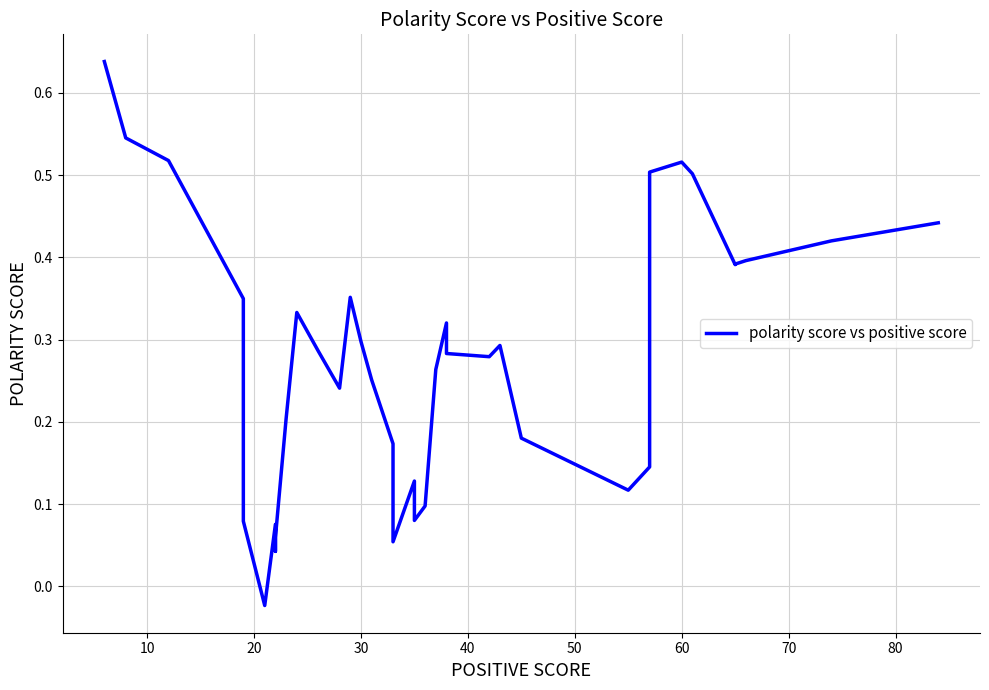

The value at 23 is 0.1. True or false?

False